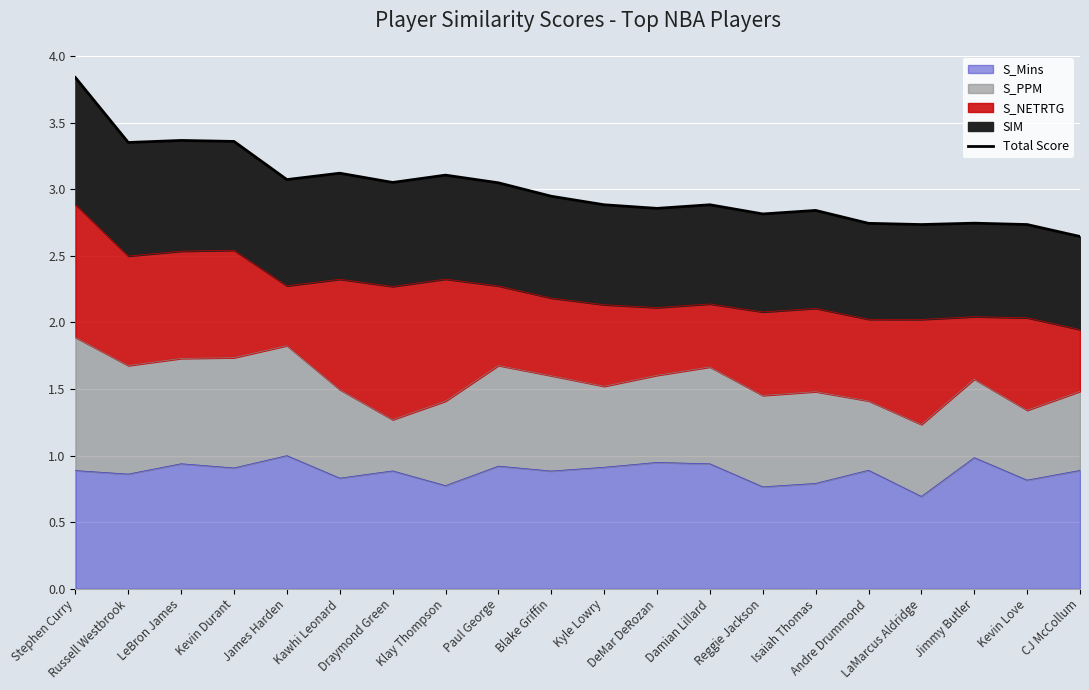

How many lines are shown in the chart?

1